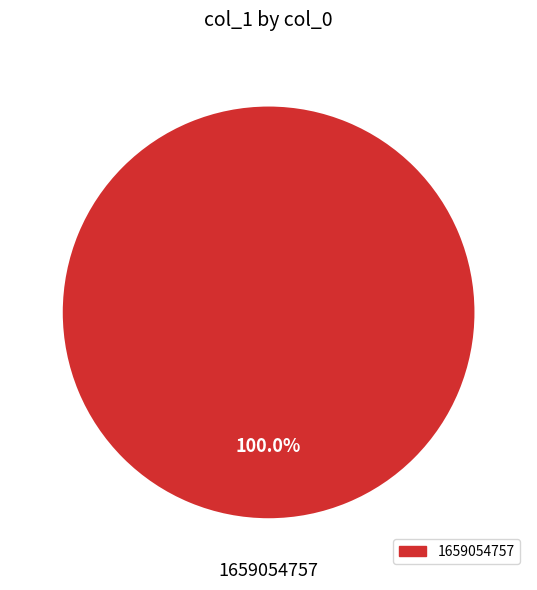

Does any single category account for the majority?

Yes